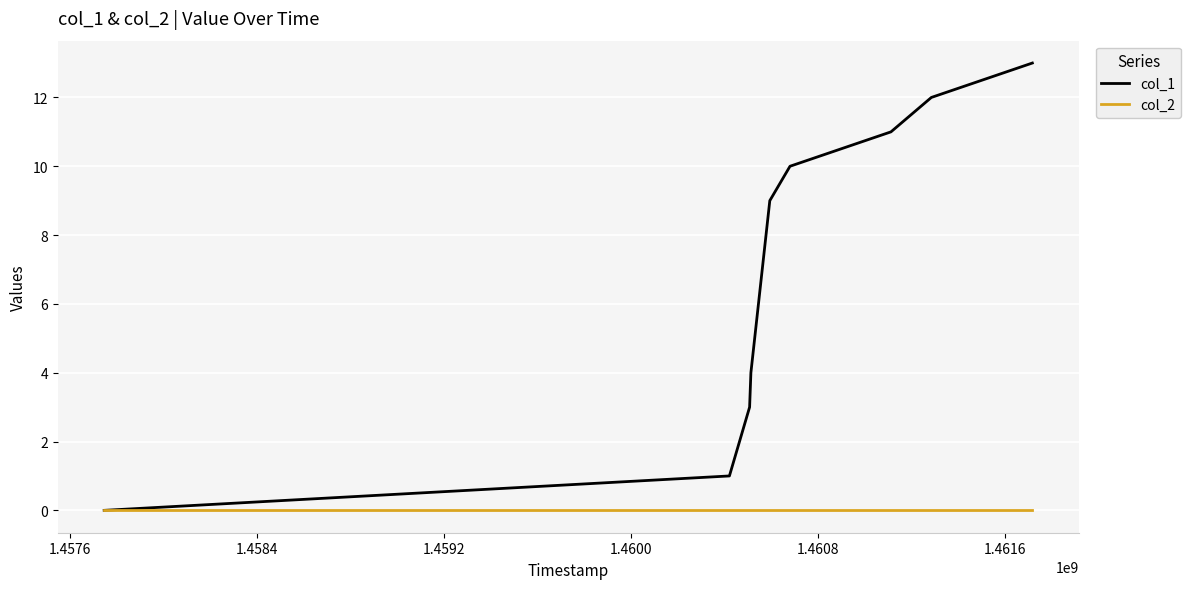

Which series has the largest total across all categories?

col_1